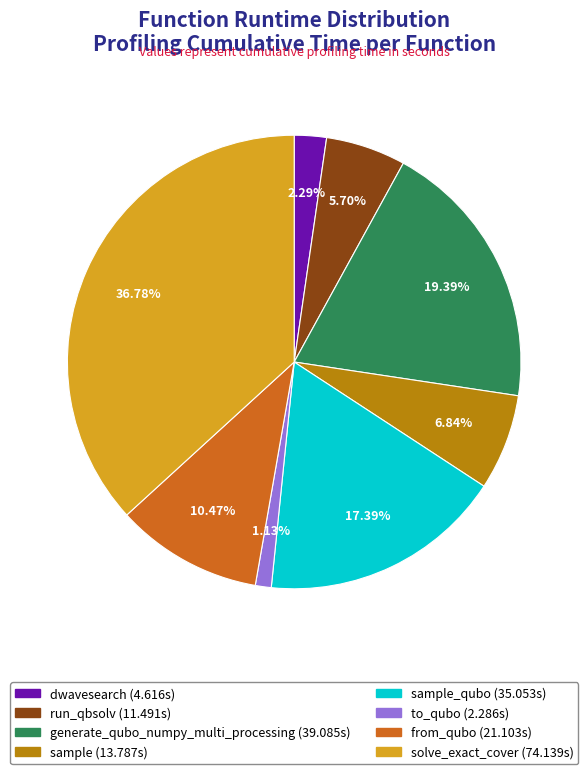

Does any single category account for the majority?

No